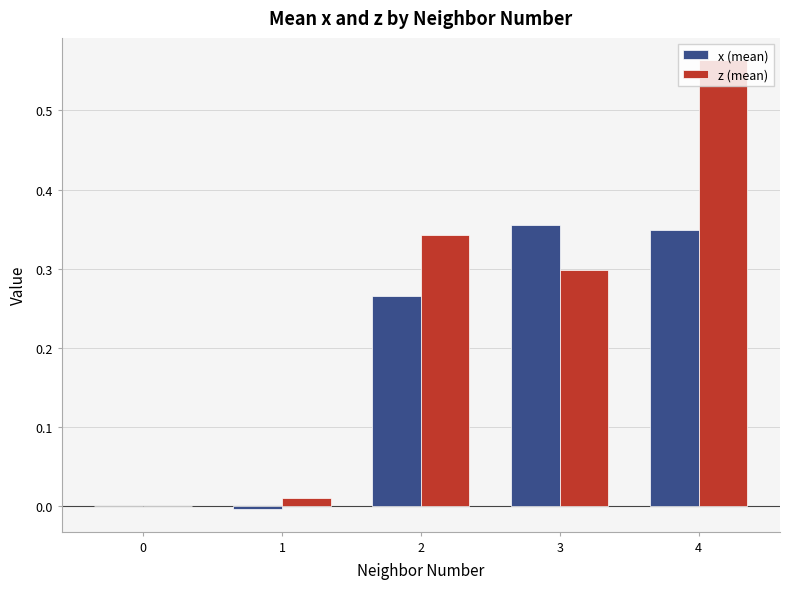

Which category has the highest value across all series?

4